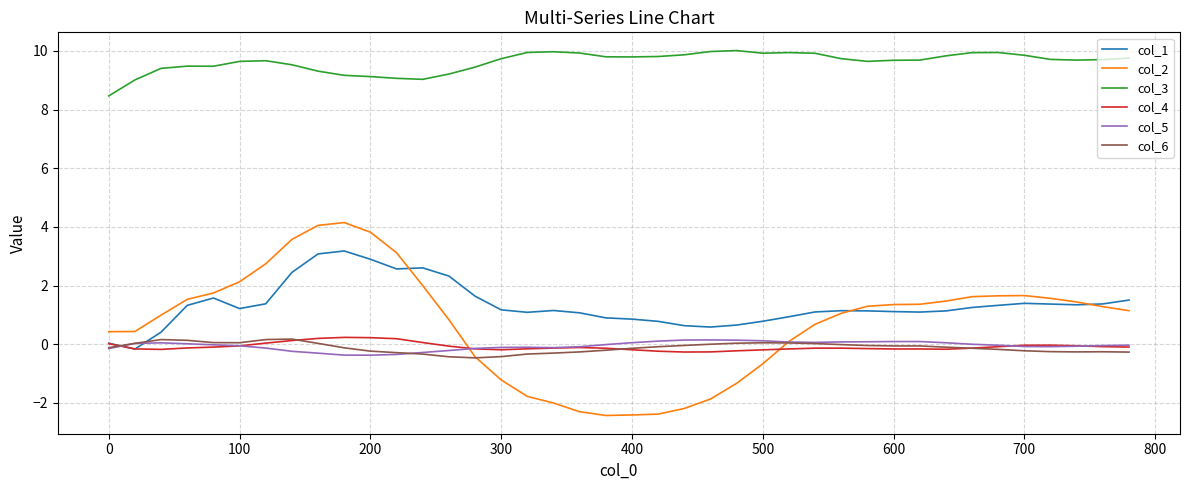

Which series has the largest range (max minus min)?

col_2